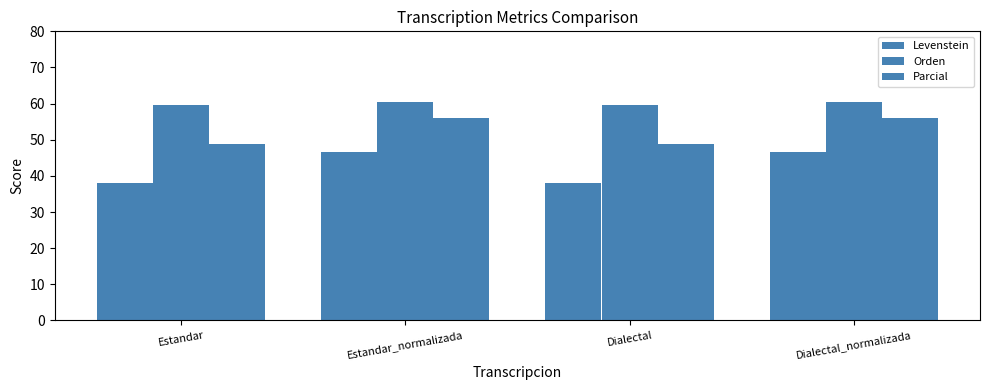

How many distinct data groups are displayed?

3